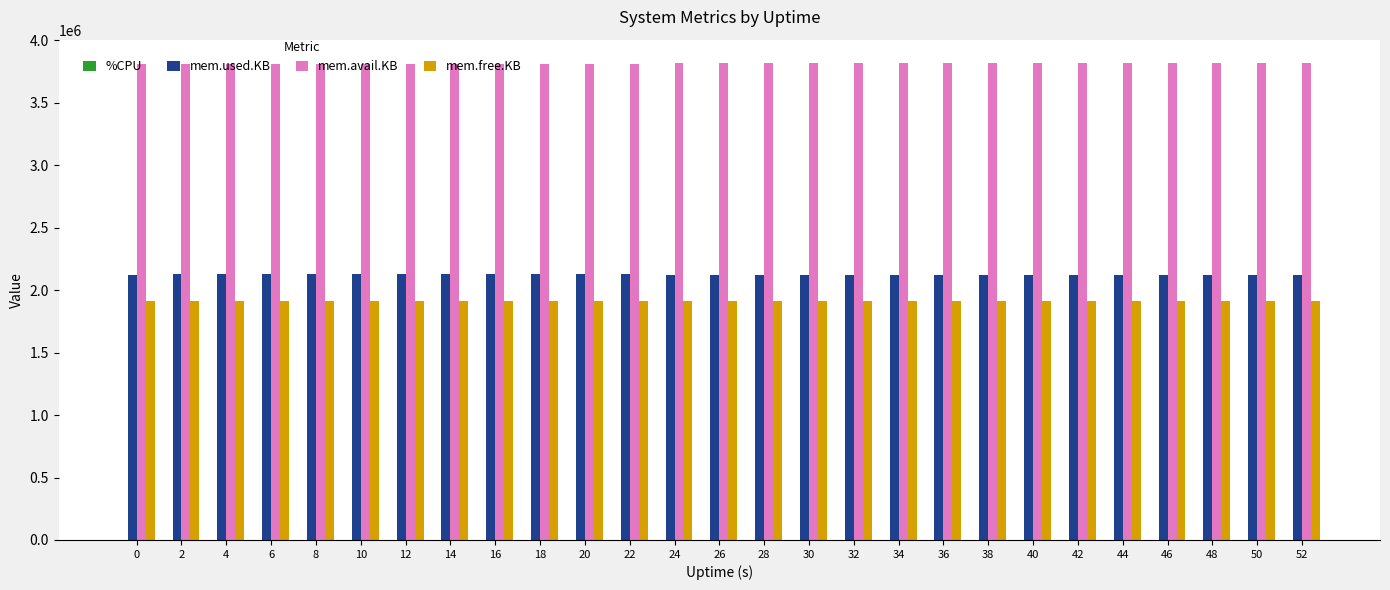

Are the bars grouped side by side (vs. stacked)?

Yes